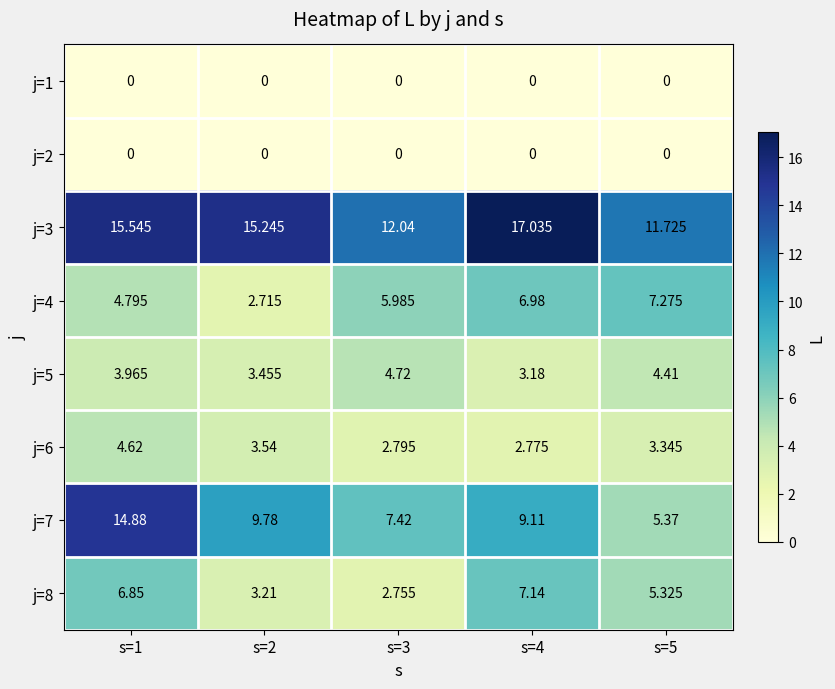

Which series has the widest spread of values?

j=7